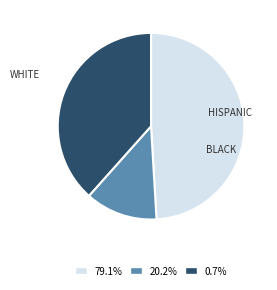

Is there a majority slice in this chart?

No